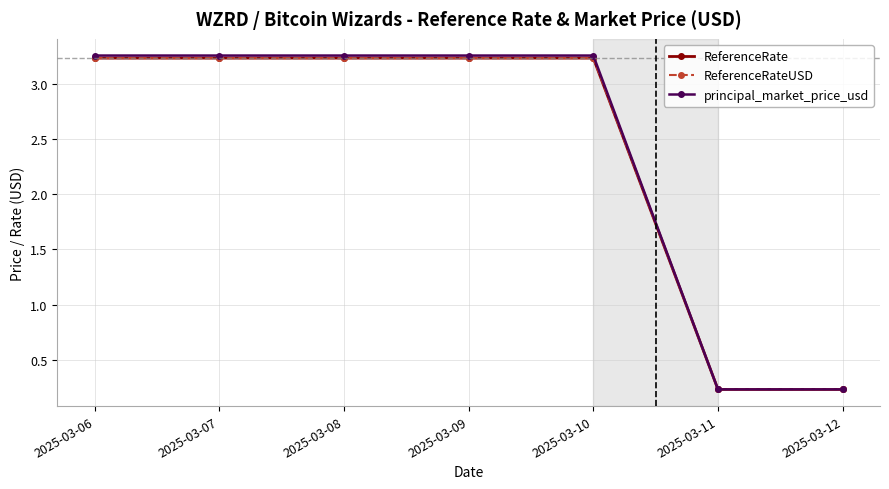

Between 2025-03-06 and 2025-03-09, which series saw the biggest shift?

ReferenceRate